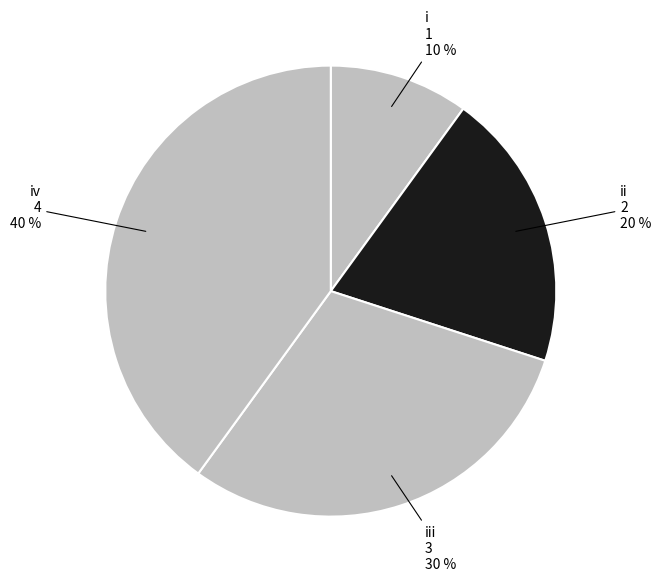

To the nearest percent, what is the difference between the i and iv slice percentages?

30%